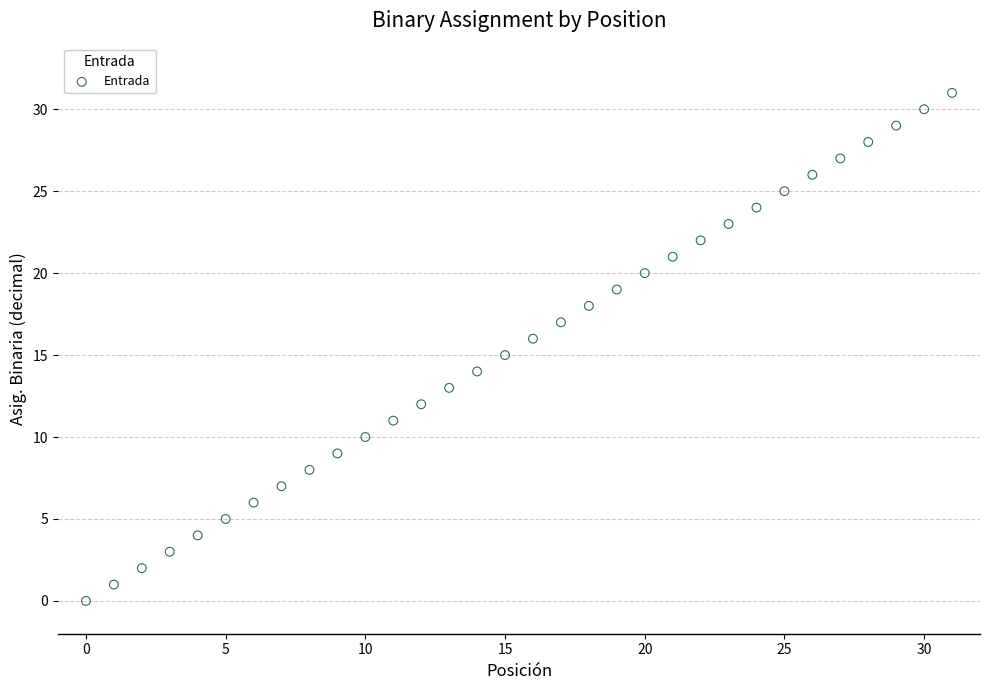

What is the range of Y values (max minus min)?

31